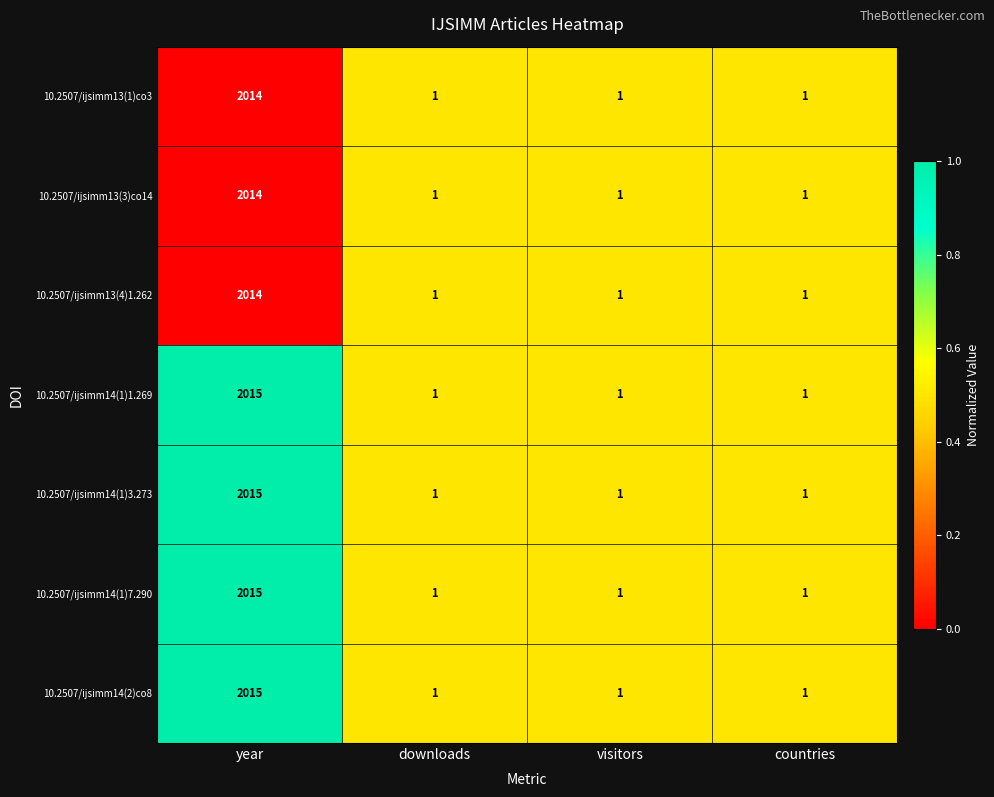

What is the approximate value of 10.2507/ijsimm14(1)3.273 at year, to the nearest 100?

2000